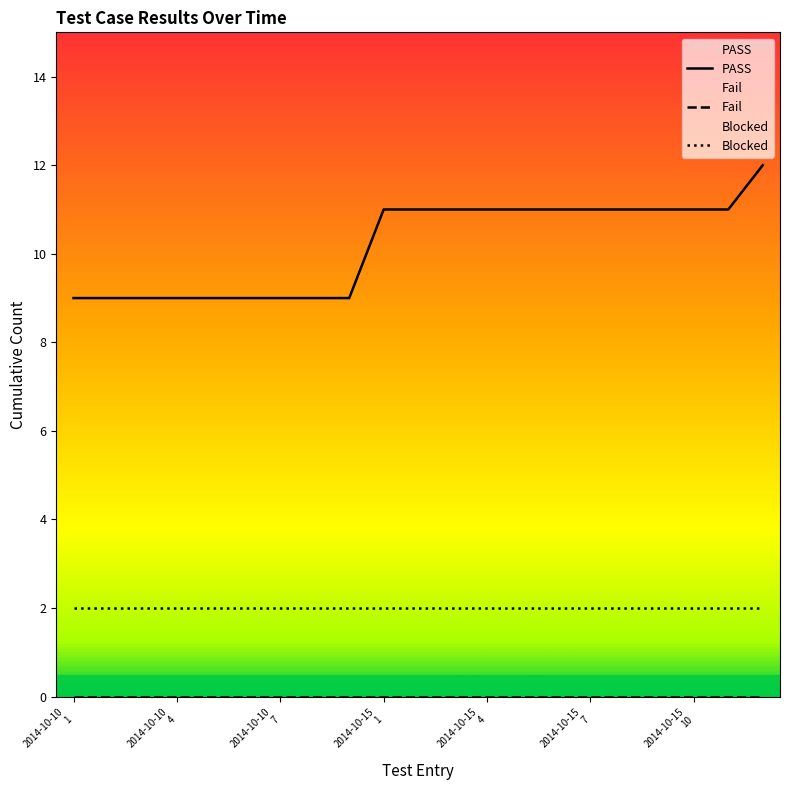

What is the sum of the PASS values at 8 and 7?

18